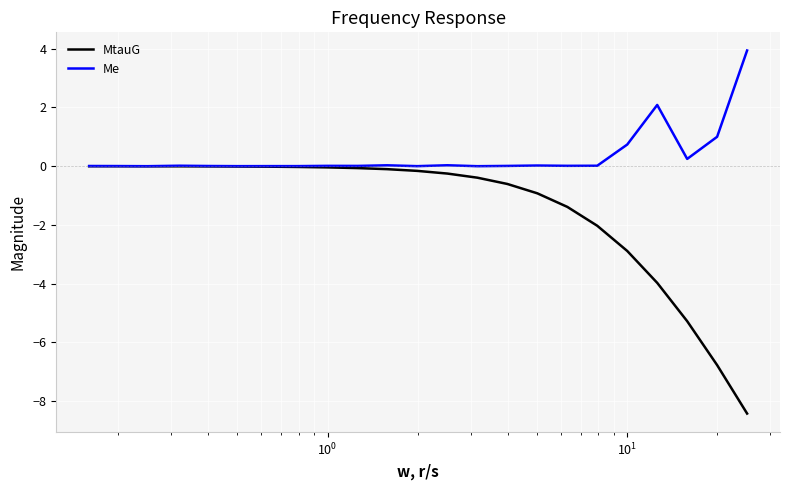

Which series has the largest total across all categories?

Me